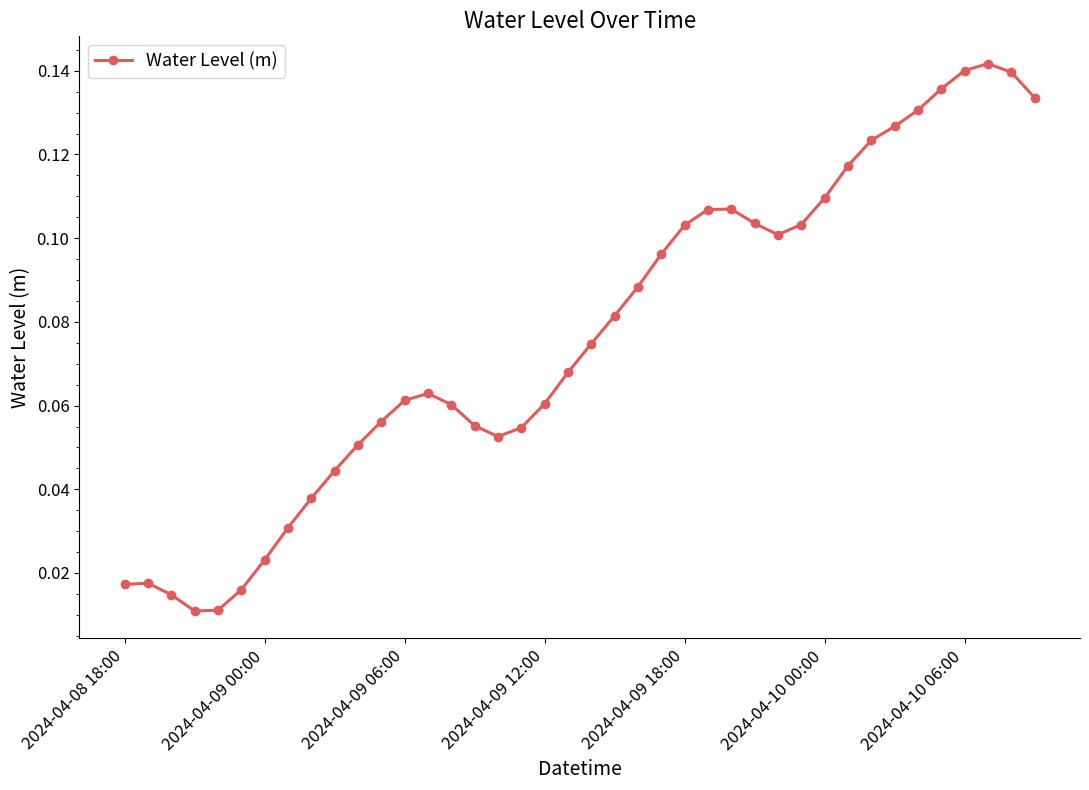

What is the sum of all values?

3.1